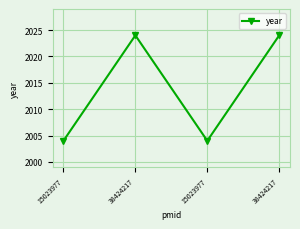

Reading left to right, what are all the values shown in this chart?

2004	2024	2004	2024